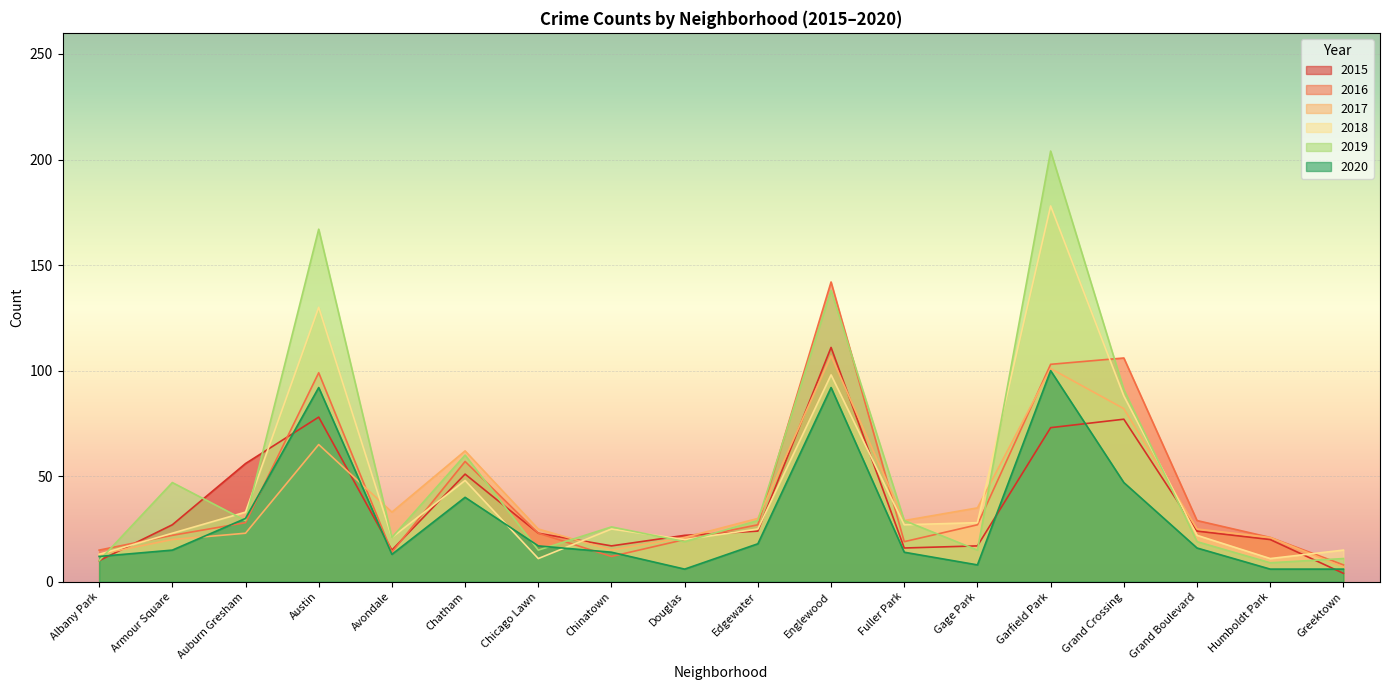

At which category does the chart reach its peak across all series?

Garfield Park